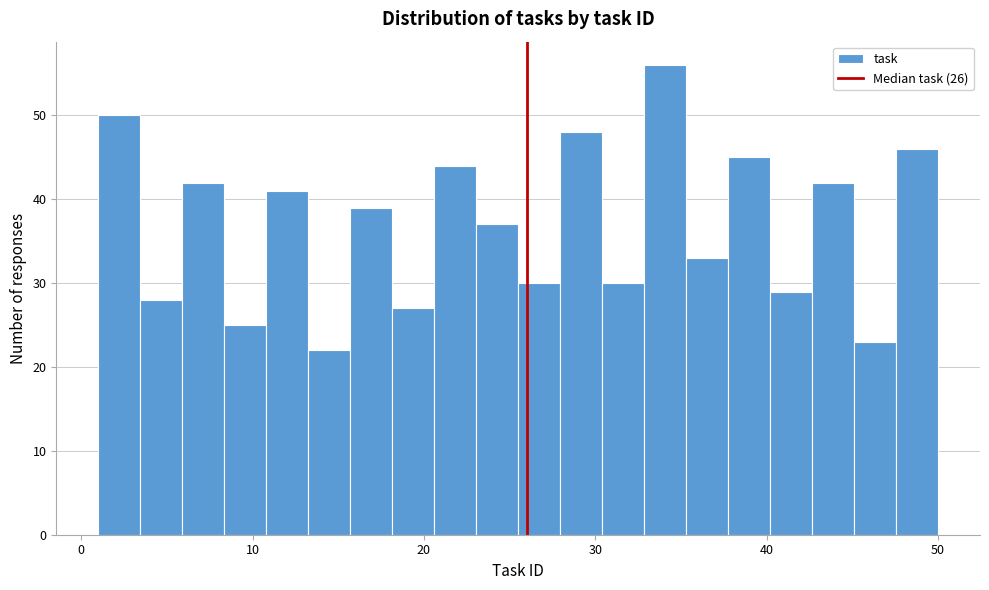

Around what value on the x-axis is the tallest bar? Give the approximate position of its centre, as read against the axis.

34